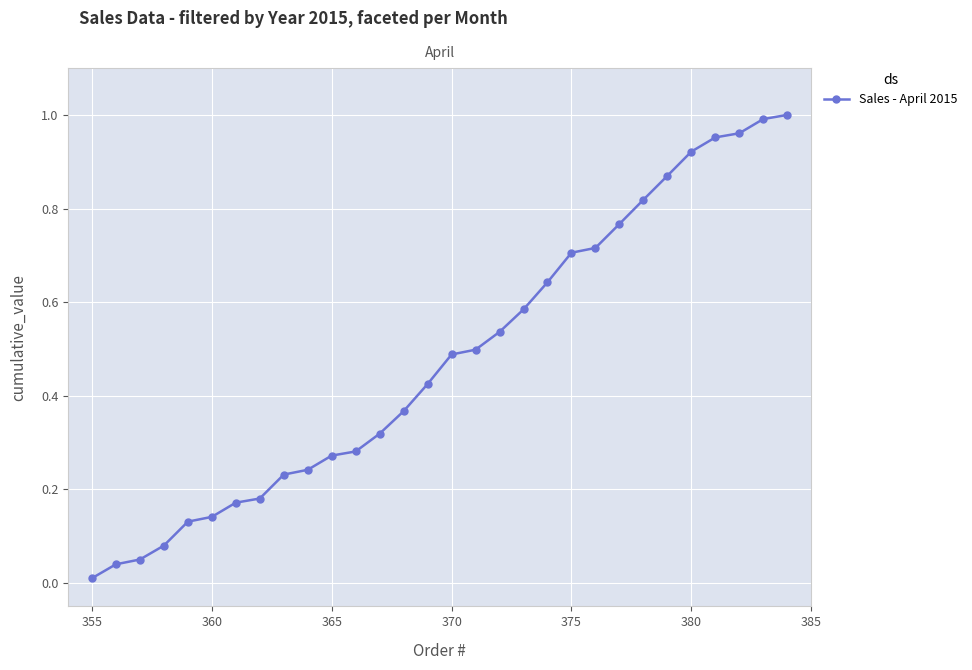

What is the sum of all values?

14.4